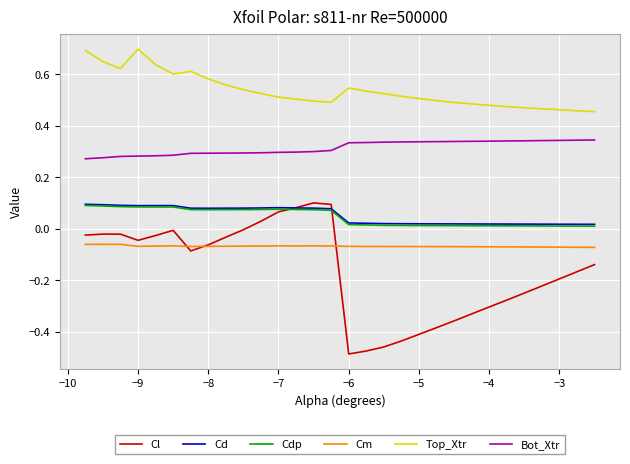

Which series has the largest total across all categories?

Top_Xtr